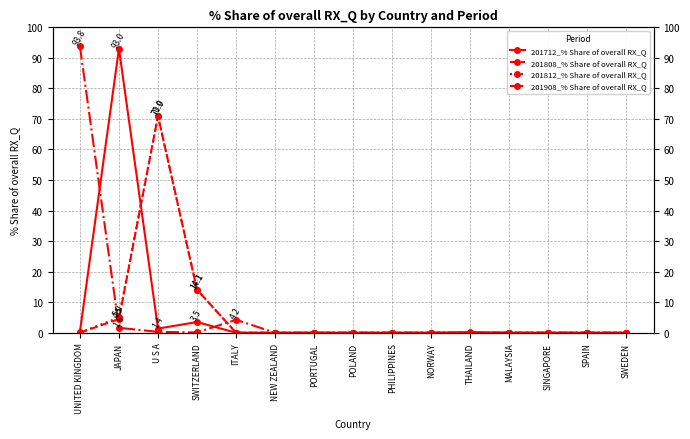

After their last crossing, which series has the higher values: 201712_% Share of overall RX_Q or 201808_% Share of overall RX_Q?

201808_% Share of overall RX_Q